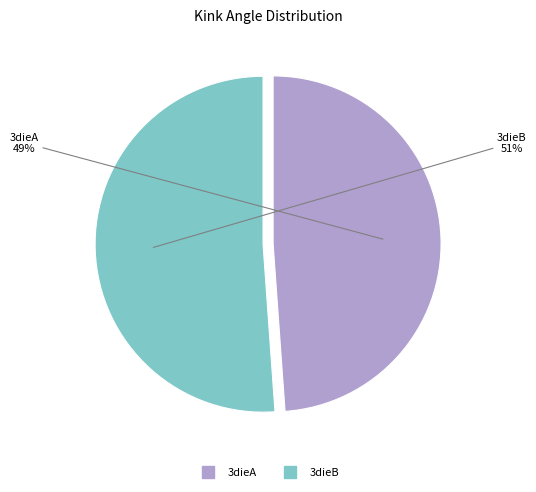

Between 3dieB and 3dieA, which is larger?

3dieB